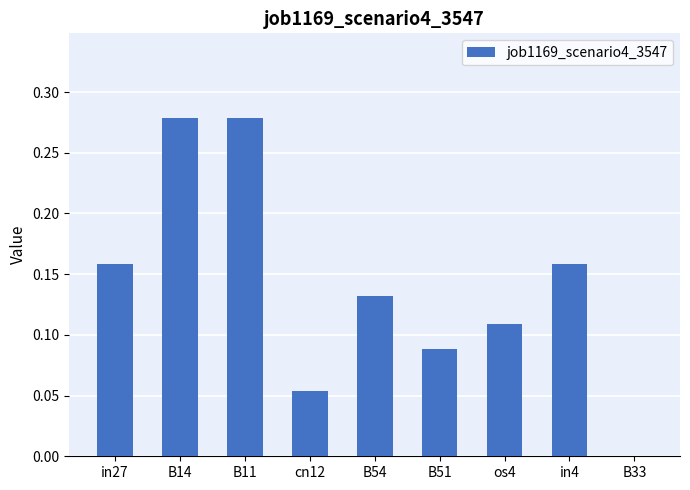

What is the sum of the values at os4 and B14?

0.4